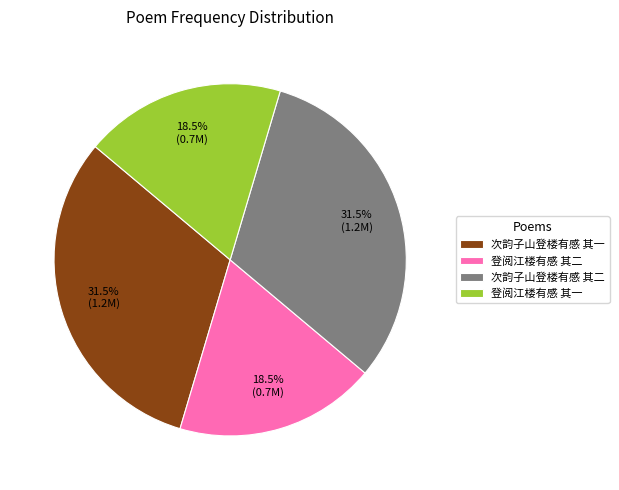

What is the total percentage of 次韵子山登楼有感 其二 and 登阅江楼有感 其二?

50.0%